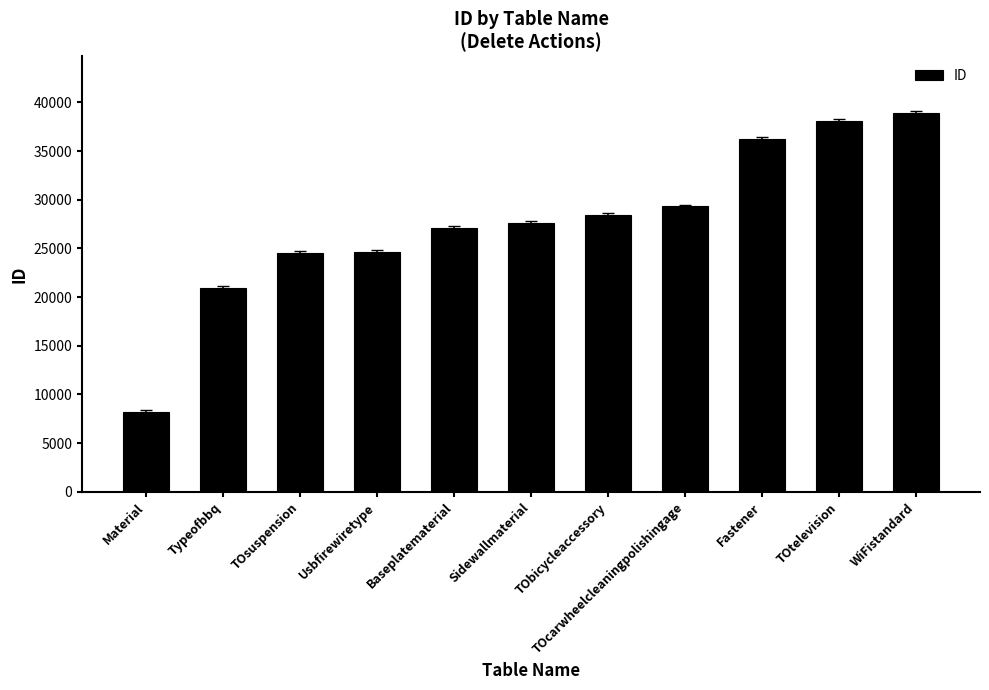

What is the difference between the maximum and minimum values?

30655